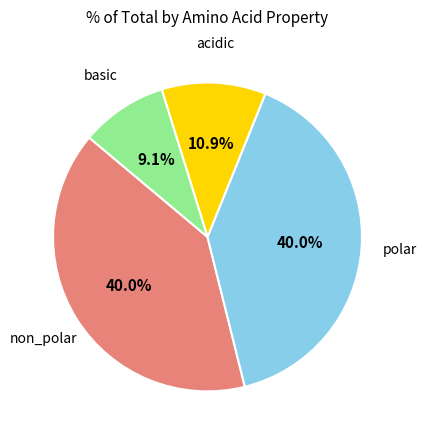

Does any single category account for the majority?

No